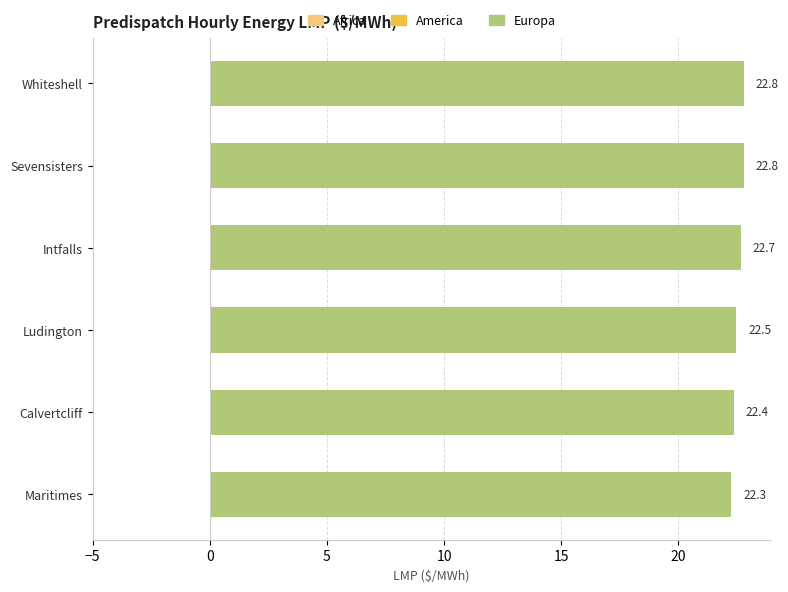

Does the chart contain stacked bars?

No